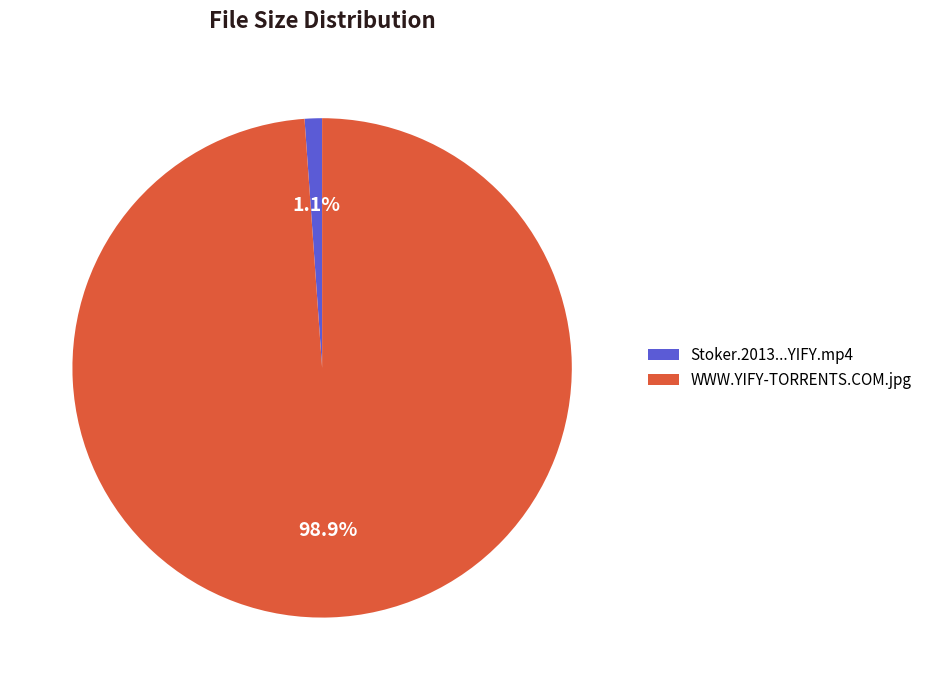

Which slice is the smallest?

Stoker.2013...YIFY.mp4